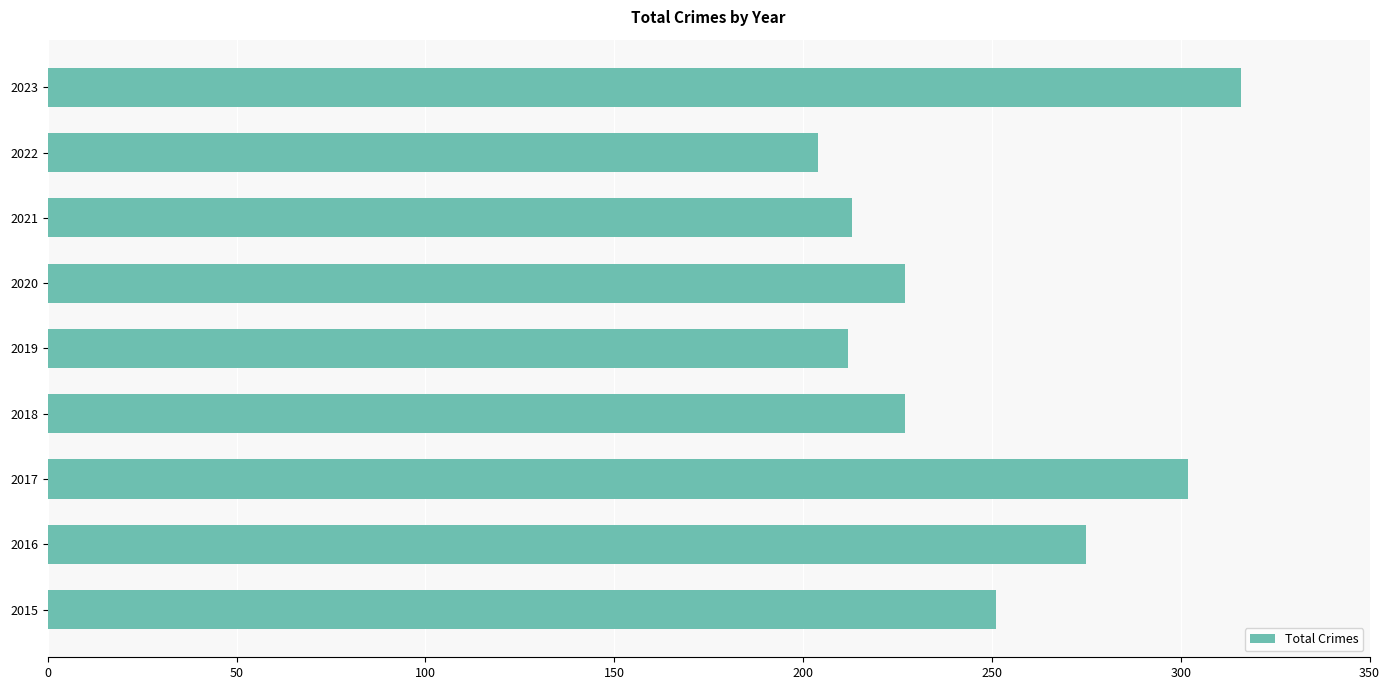

What is the difference between the values at 2021 and 2020?

14